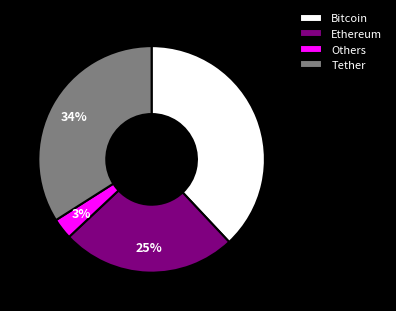

Rank the categories by value from highest to lowest.

Bitcoin, Tether, Ethereum, Others